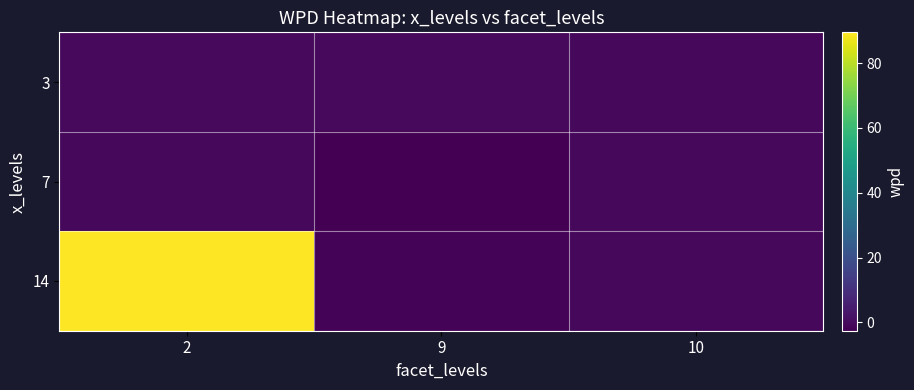

Reading left to right, what are all the values shown in this chart?

3: 2=-0.1	9=-0.2	10=-0.5
7: 2=-0.6	9=-2.5	10=-0.4
14: 2=89.5	9=-1.6	10=-0.5